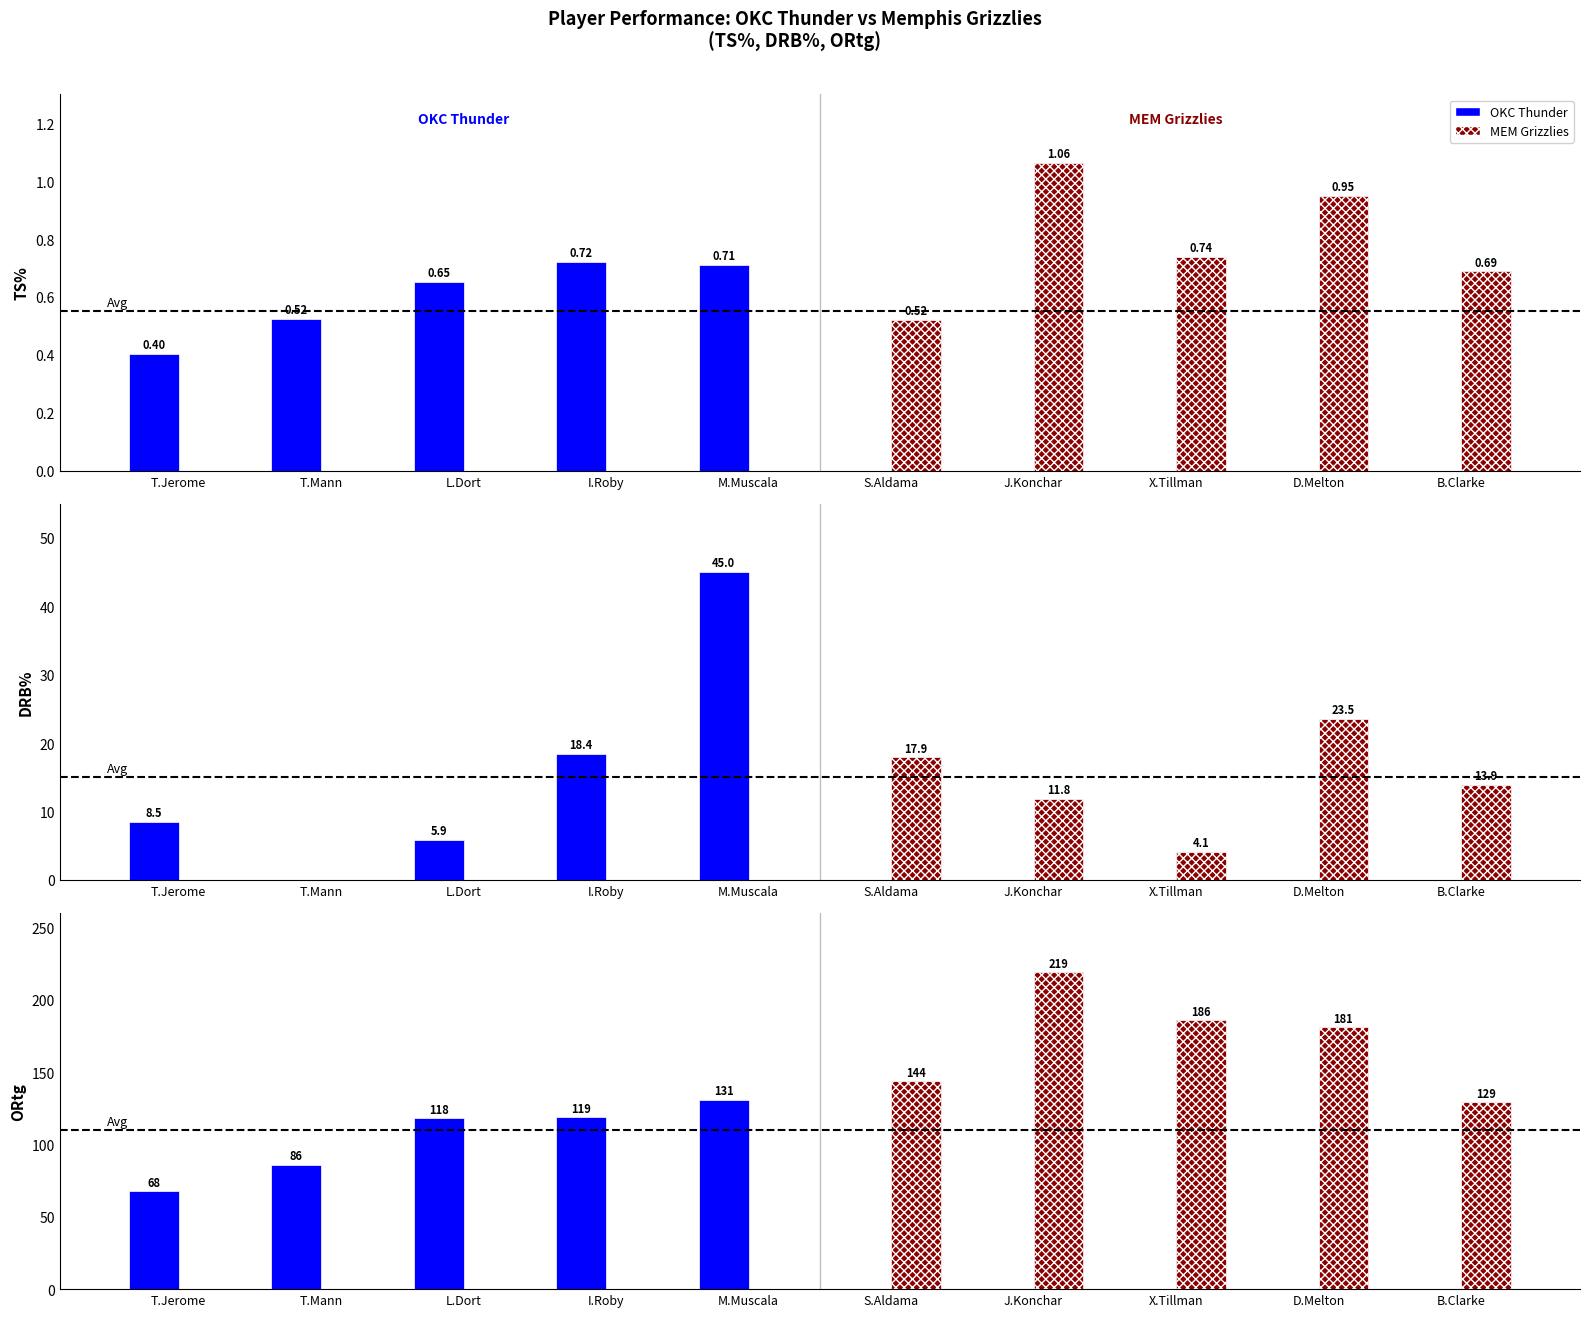

What is the sum of all MEM (DRB%) values?

71.2